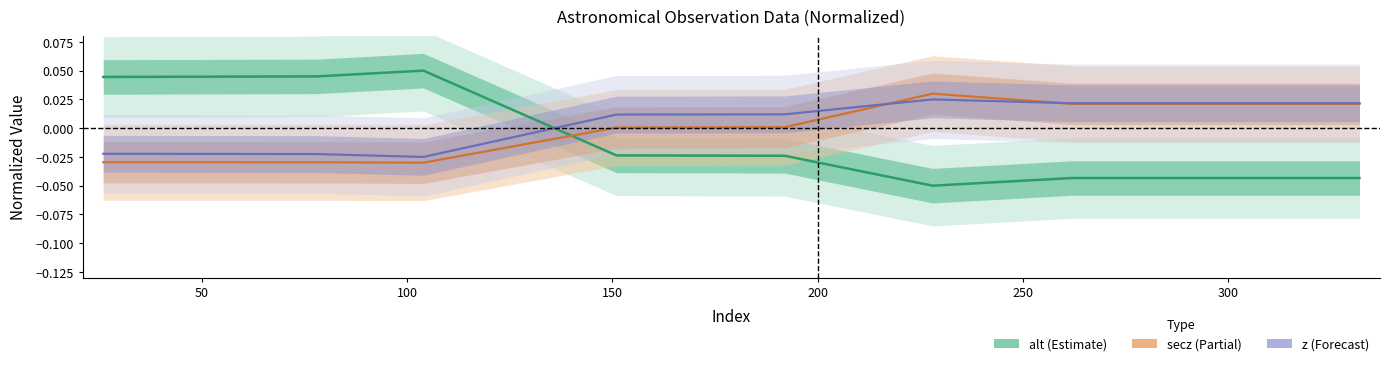

True or false: z and alt cross at least once.

True